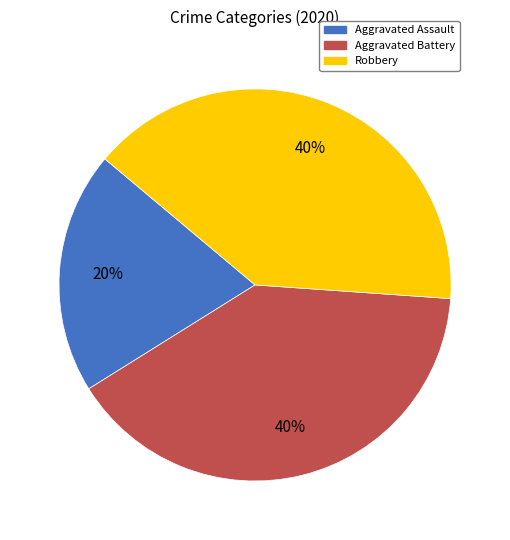

Which category has the smallest portion of the pie?

Aggravated Assault